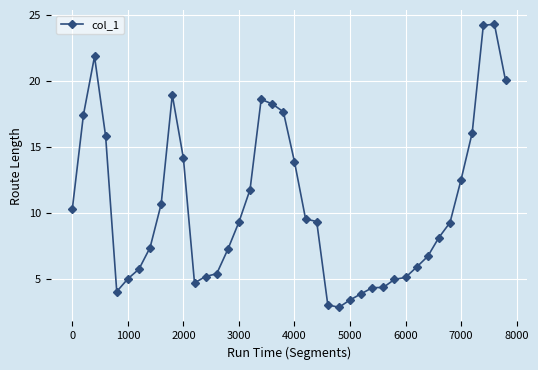

What is the value of the 23rd point from the left?

9.4